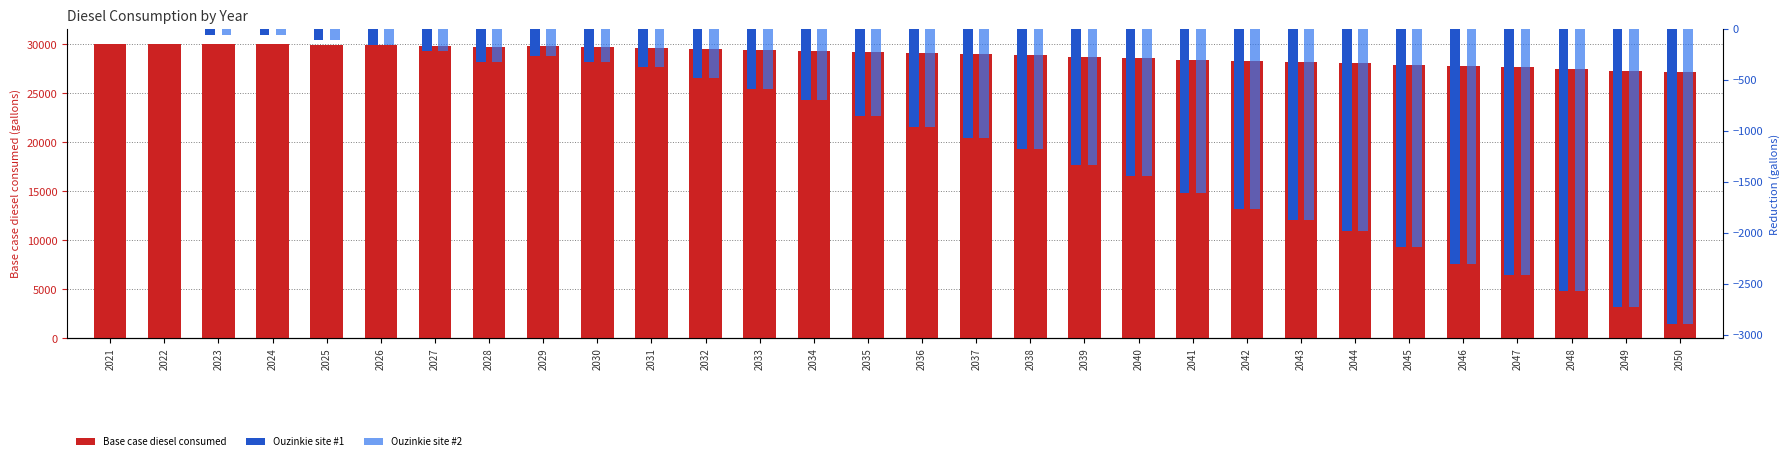

Which series has the widest spread of values?

Base case diesel consumed